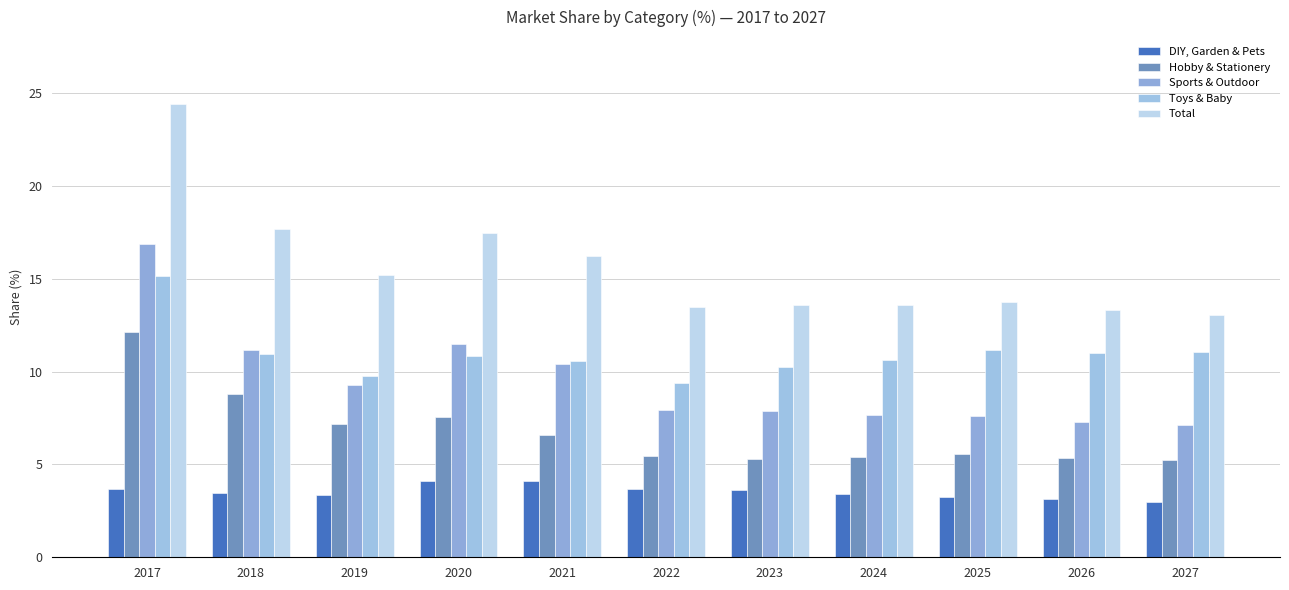

What is the total value across all series at 2024?

40.6